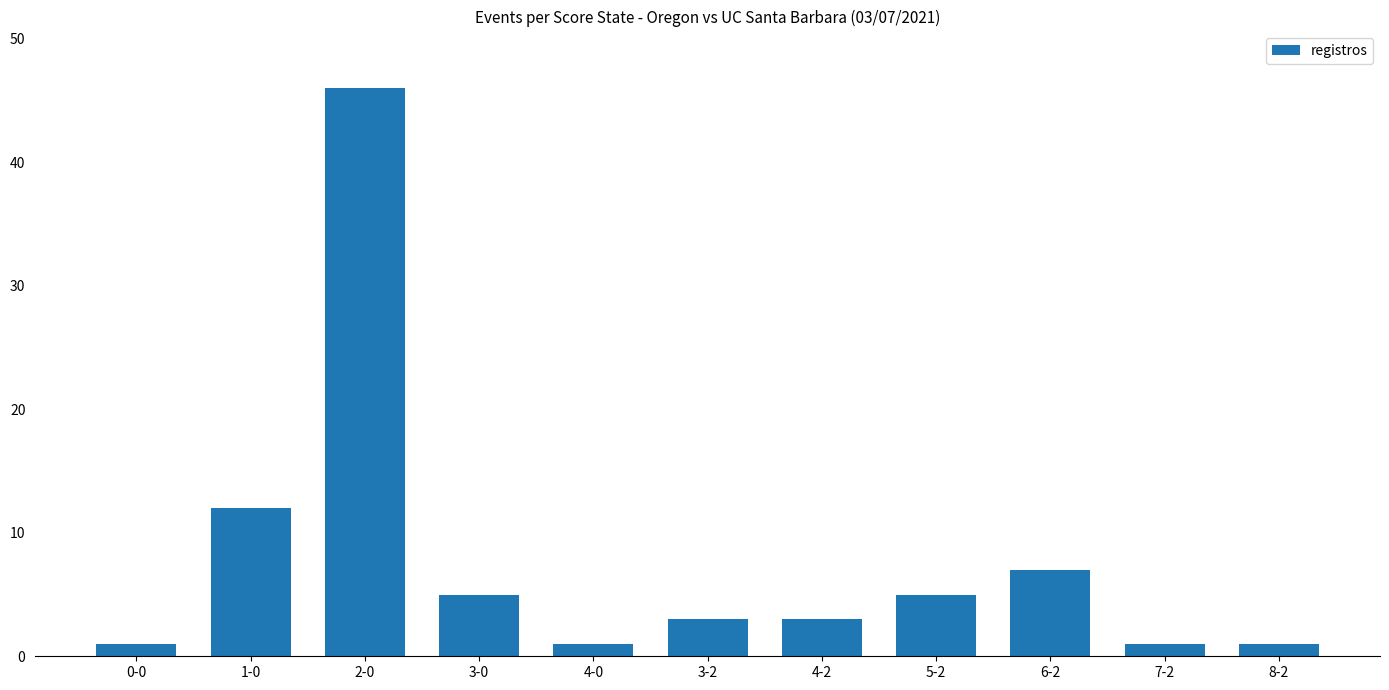

The value at 4-0 is 1. True or false?

True